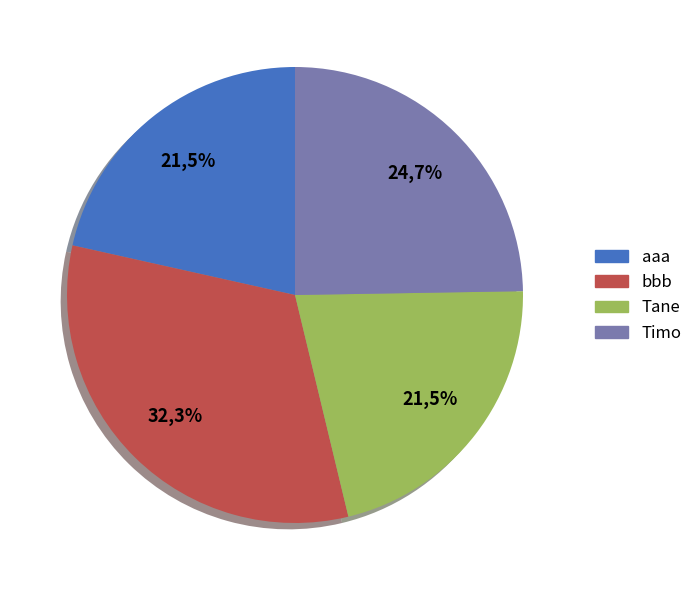

To the nearest percent, what percentage of the pie is Timo?

25%